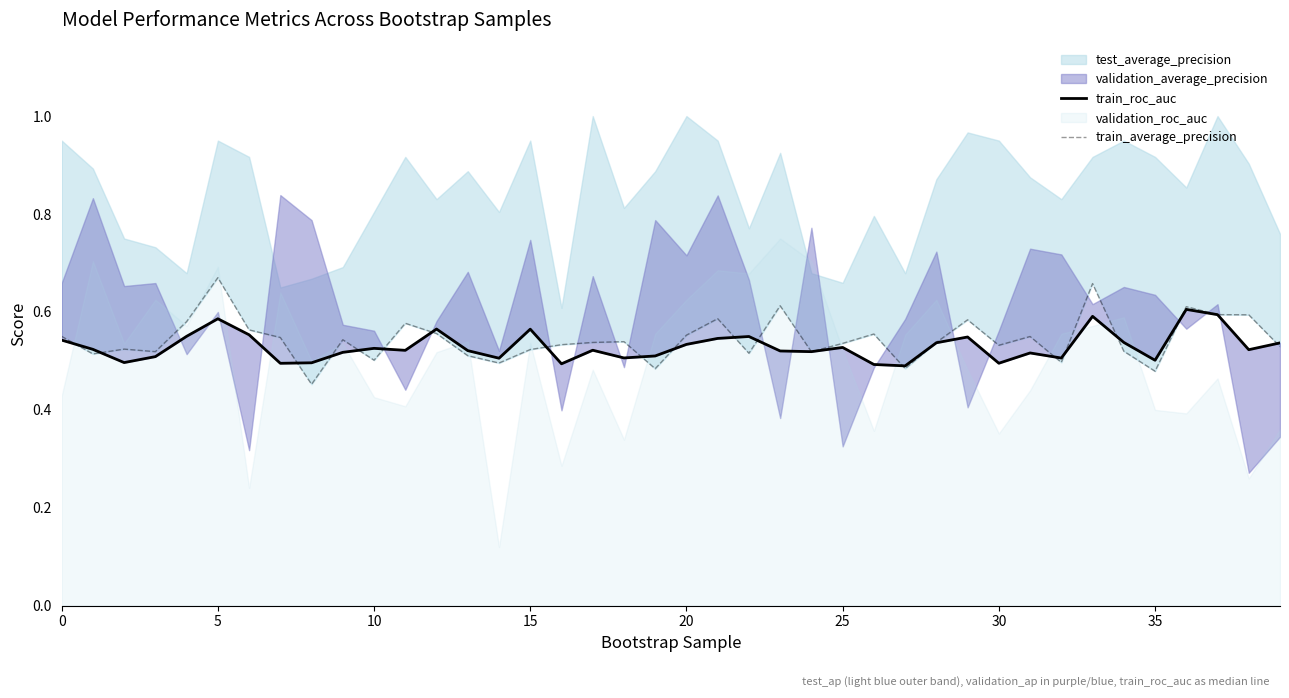

How many train_average_precision values are between 0 and 1?

40